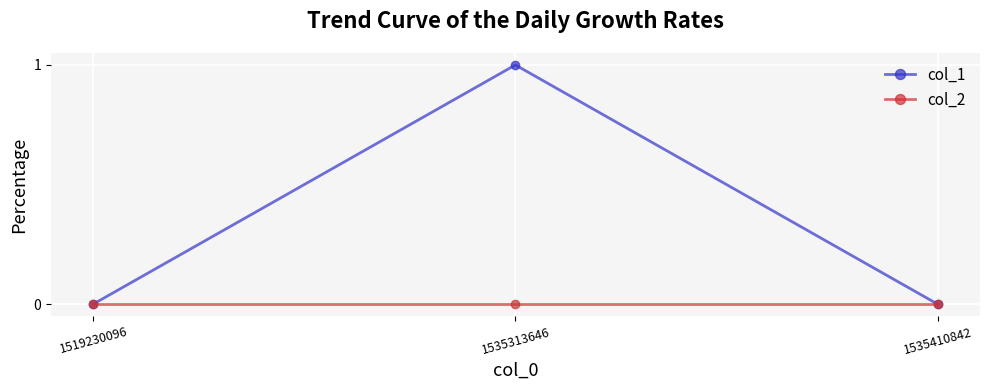

At which category is the sum across all series the highest?

1535313646